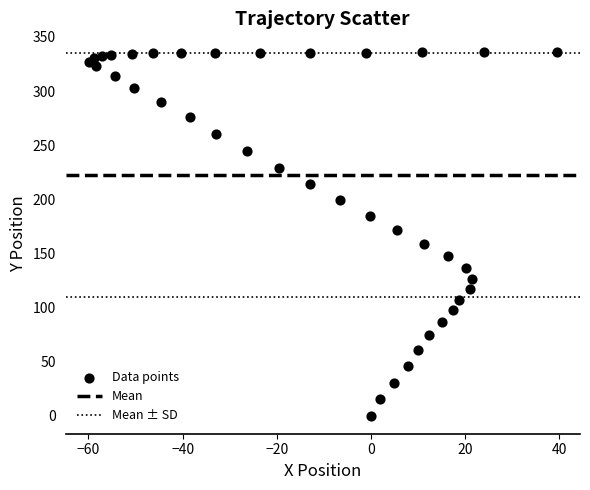

What is the range of Y values (max minus min)?

336.5